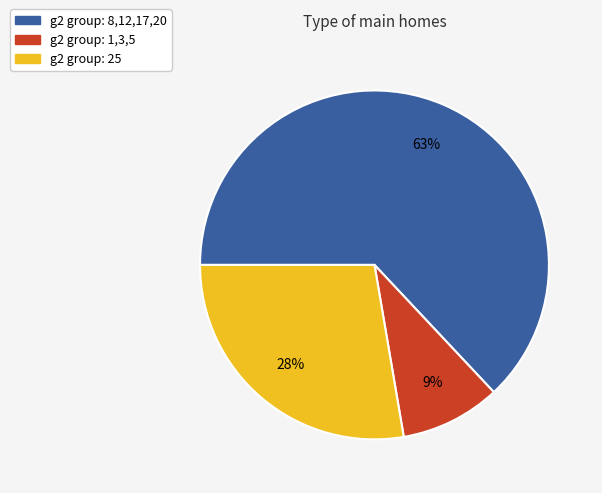

To the nearest percent, what is the difference between the largest and smallest slice percentages?

54%